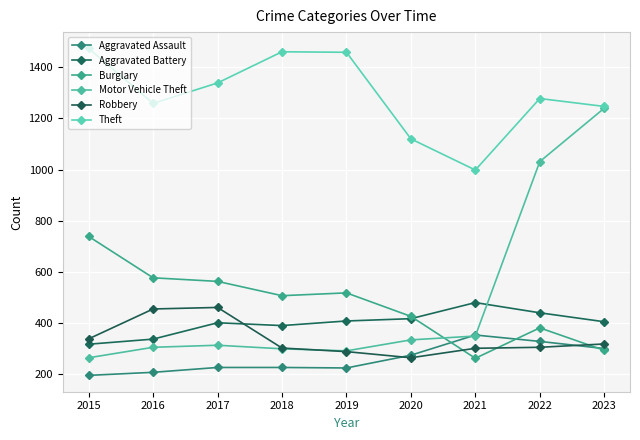

Which series has the largest range (max minus min)?

Motor Vehicle Theft